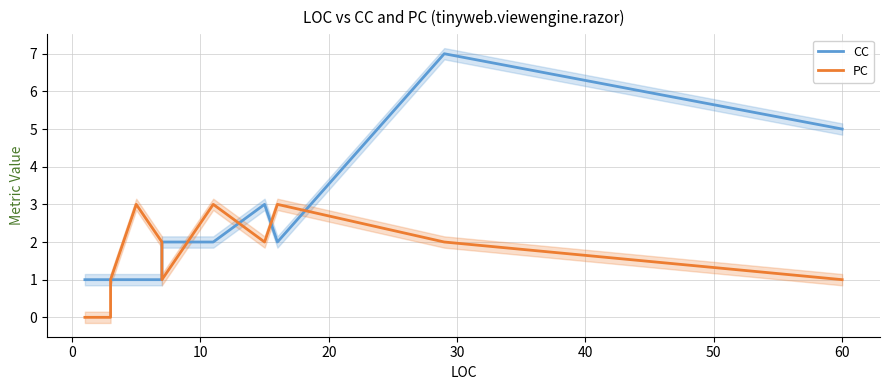

What is the difference between the maximum and minimum values in the PC series?

3